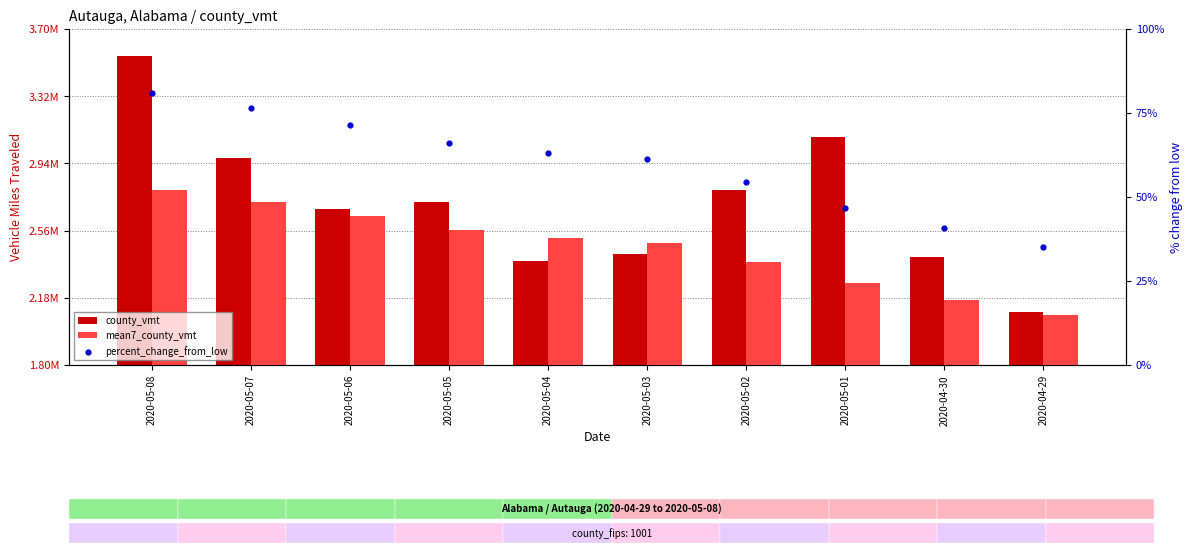

At which category is the sum across all series the highest?

2020-05-08